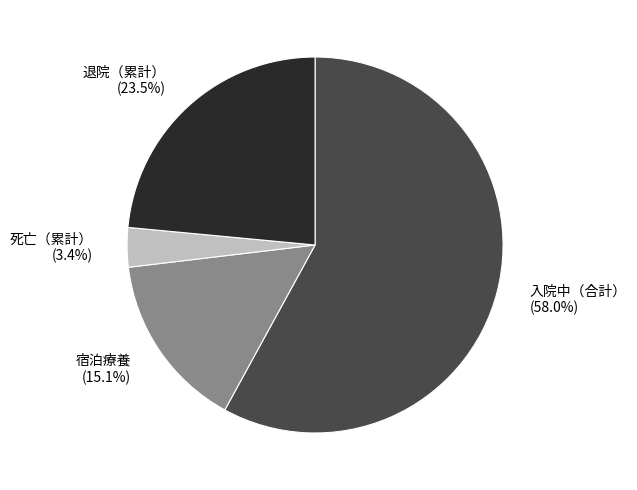

Which category accounts for the majority?

入院中（合計）